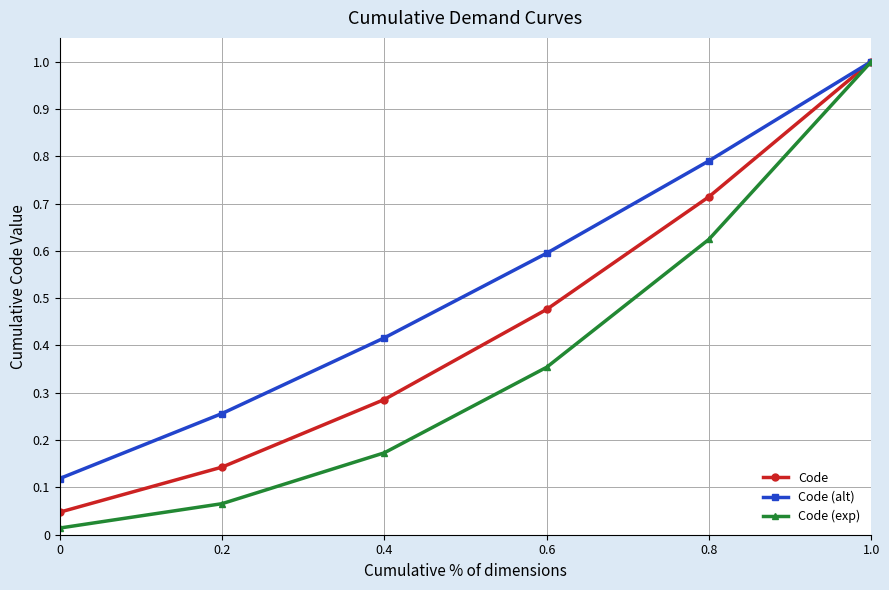

What is the difference between the maximum and minimum values in the Code (exp) series?

1.0